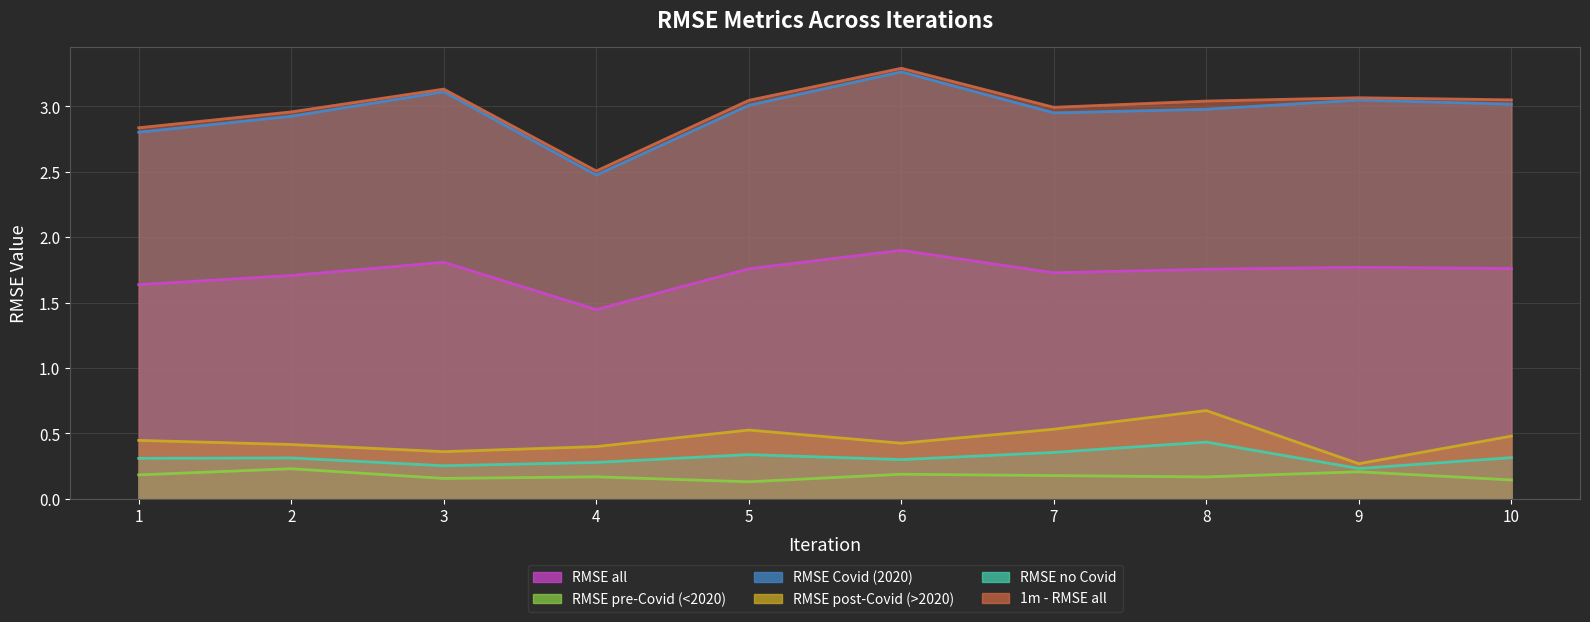

What is the difference between the highest and lowest values at 7?

2.8